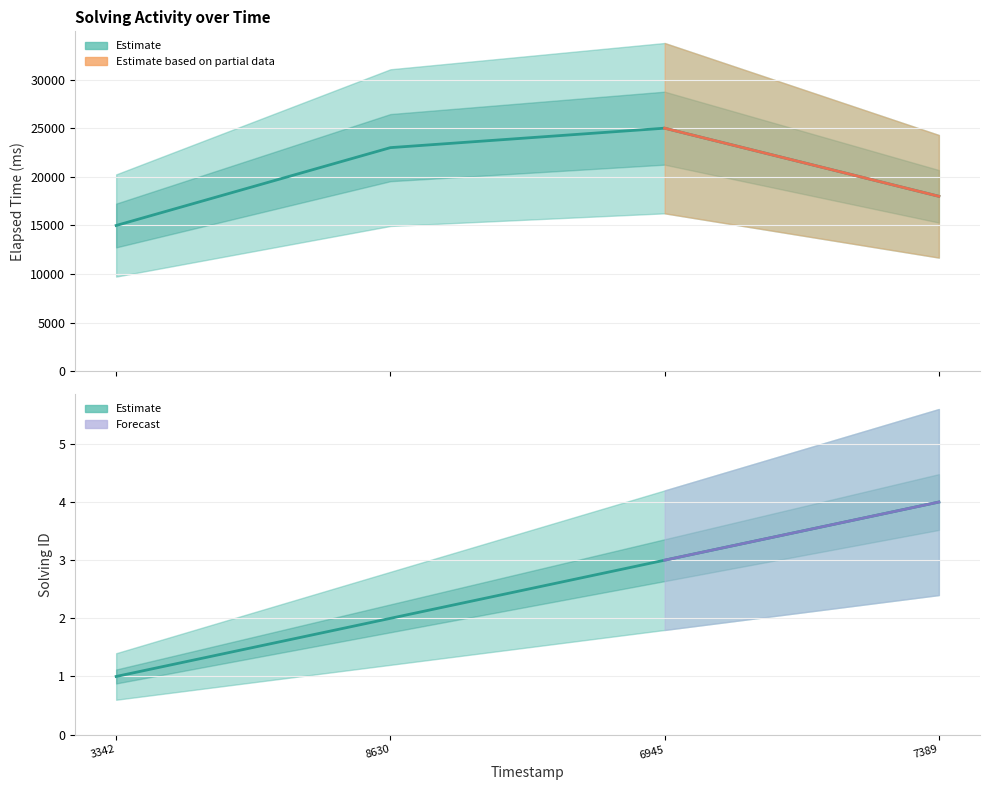

At which label is elapsed_time closest to 20000?

7389